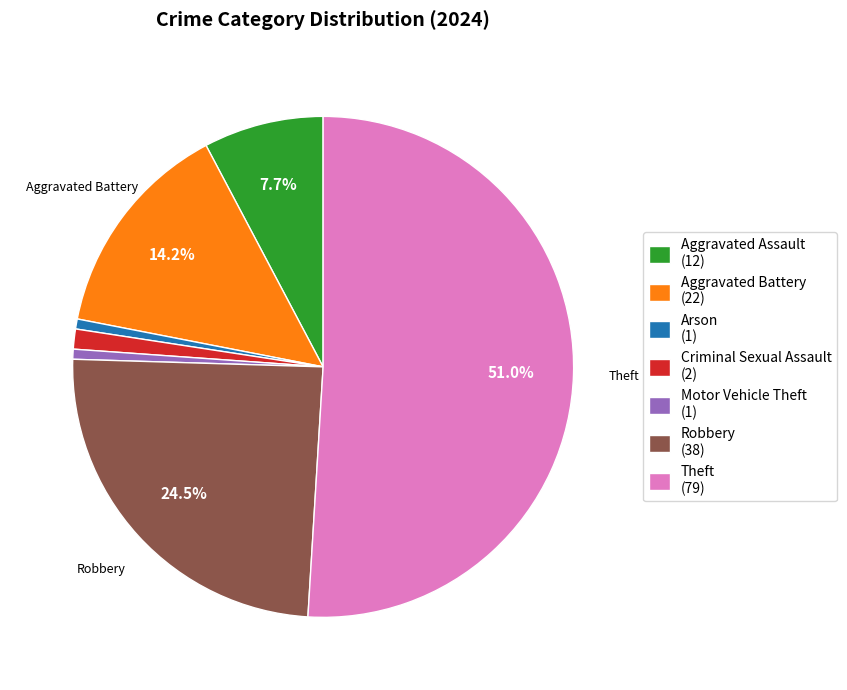

What is the ratio of the value at Robbery (38) to the value at Theft (79)?

0.5